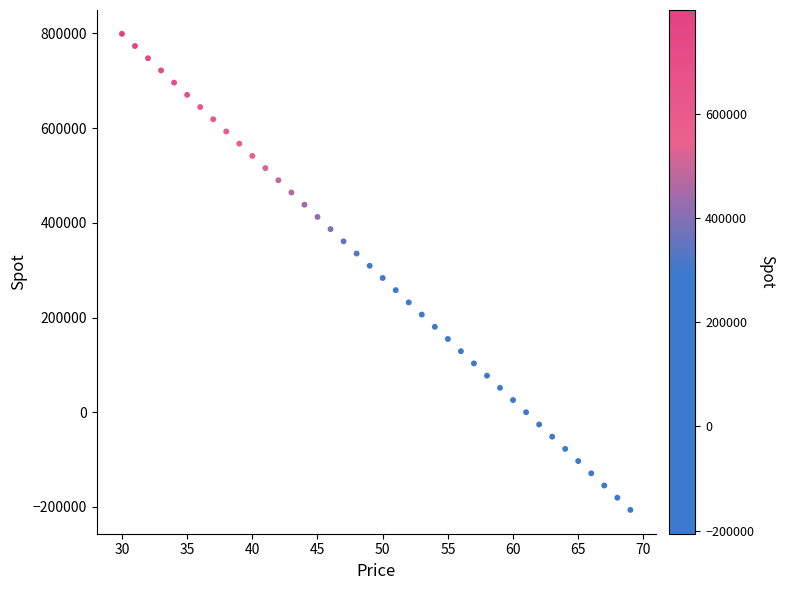

What is the range of X values (max minus min)?

39.0